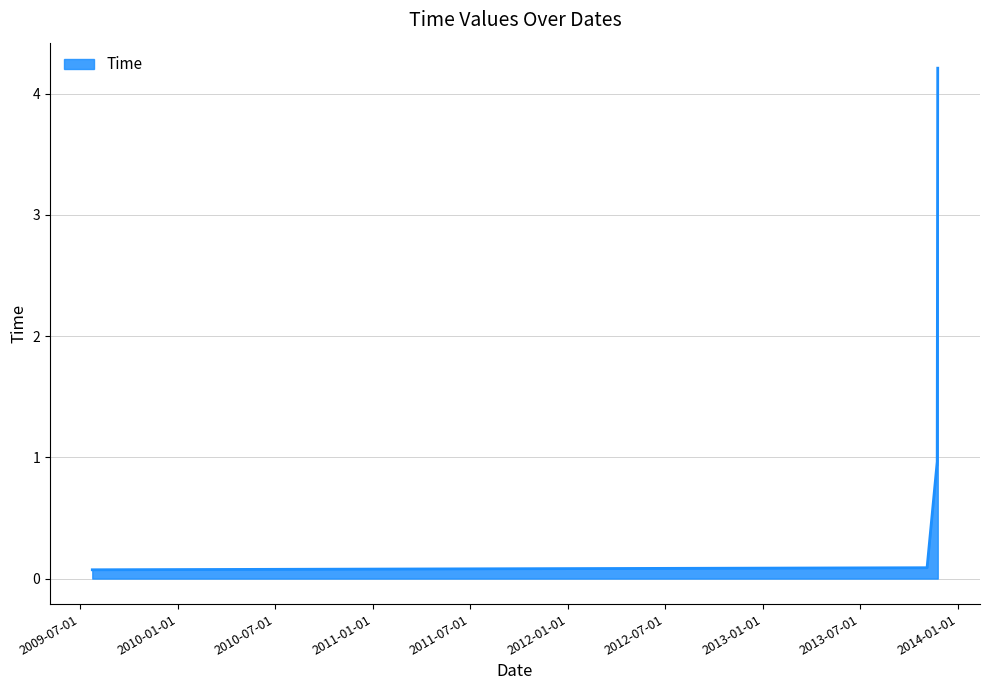

What is the maximum value shown in the chart?

4.2